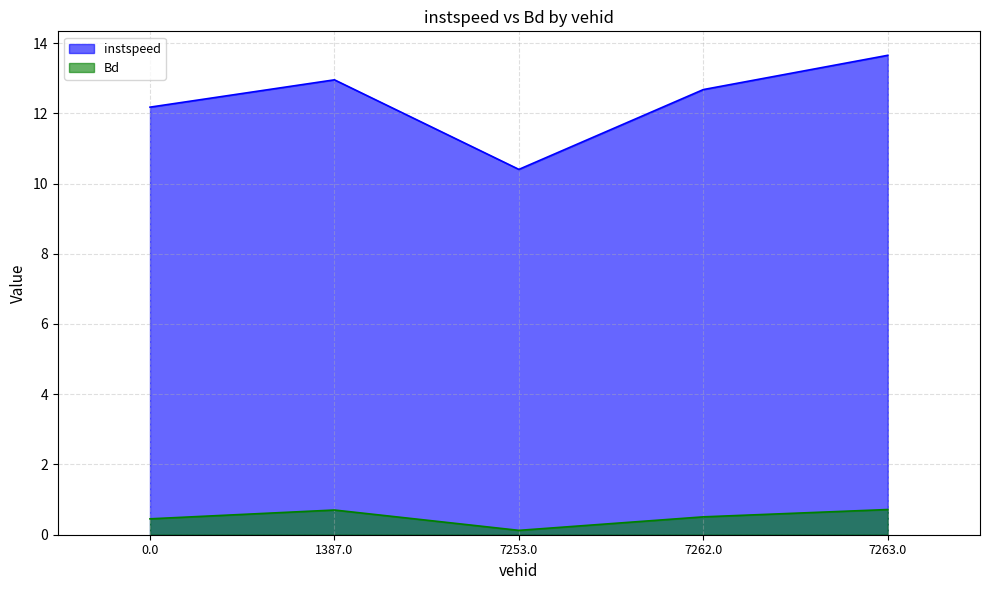

Is it true that Bd equals 0.7 at 1387.0?

True